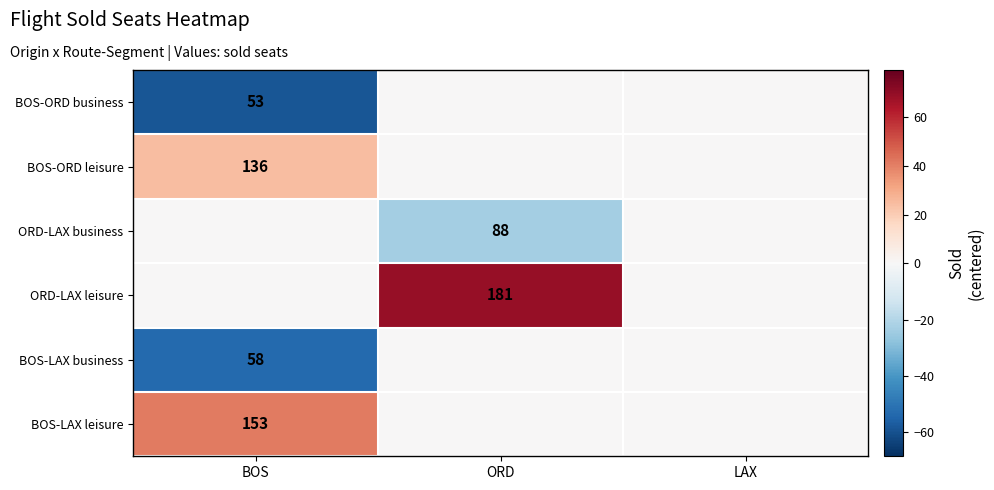

Is the value of ORD-LAX leisure at ORD greater than the value of BOS-ORD leisure at BOS?

Yes